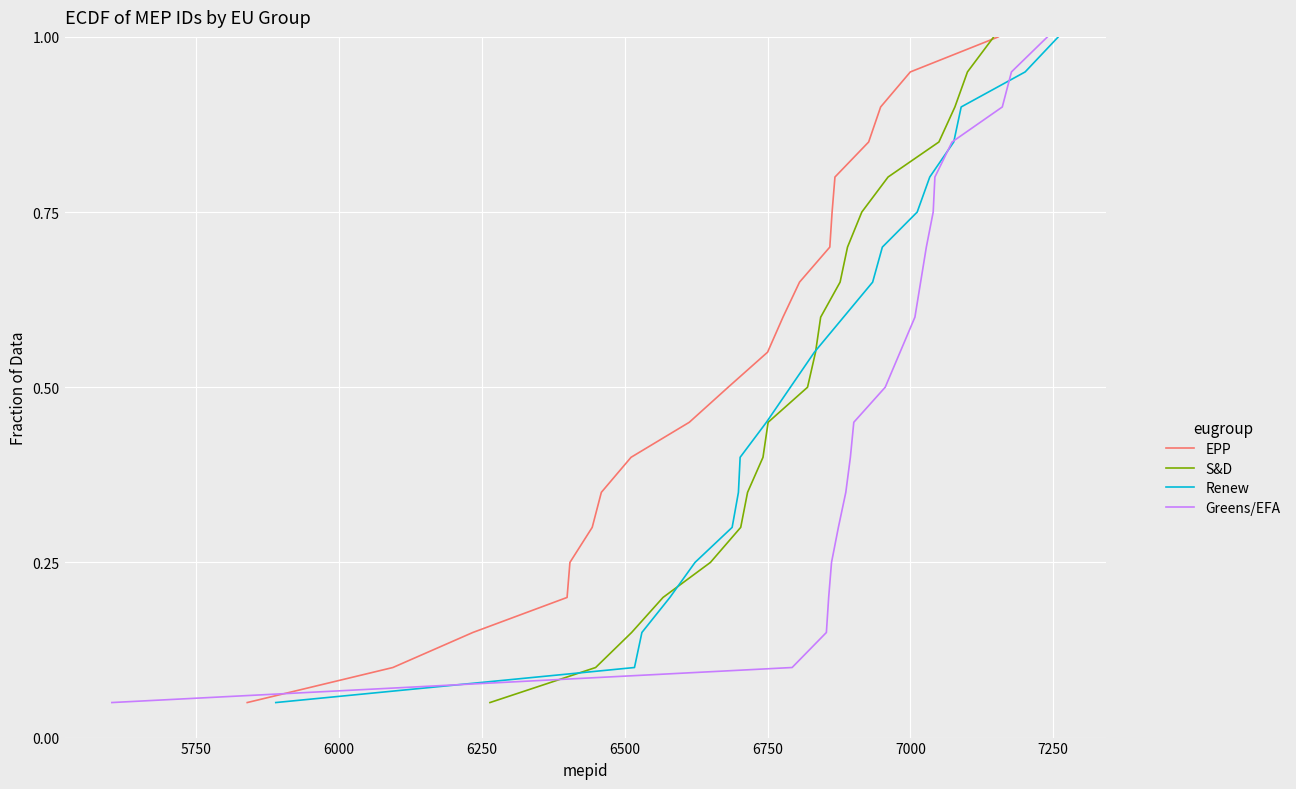

List the series in order of their peak value, highest first.

EPP, S&D, Renew, Greens/EFA